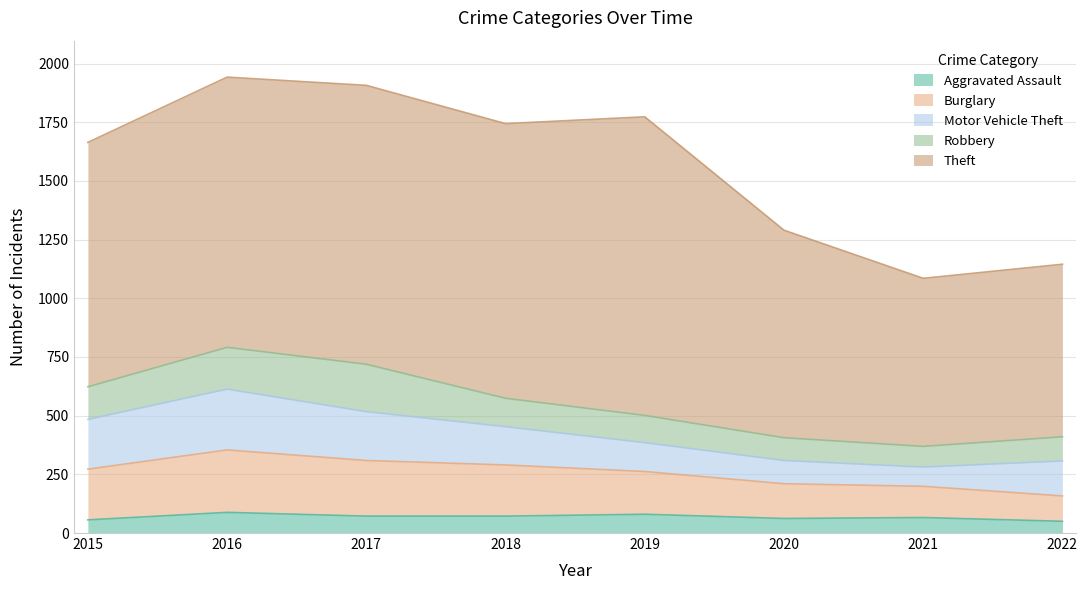

What is the difference between the Theft values at 2018 and 2016?

19